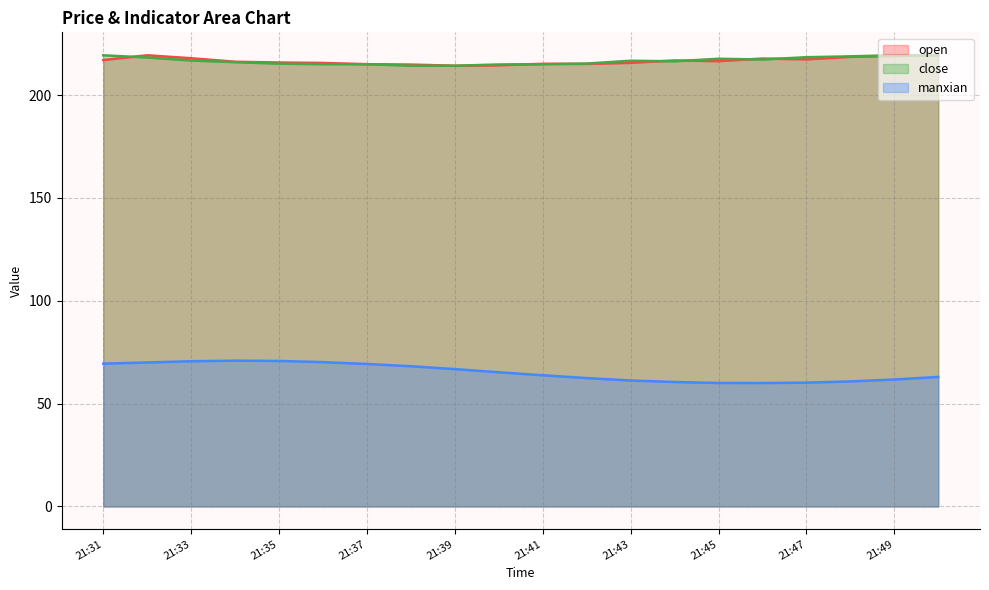

Which series ends up on top after the final intersection of open and close?

open